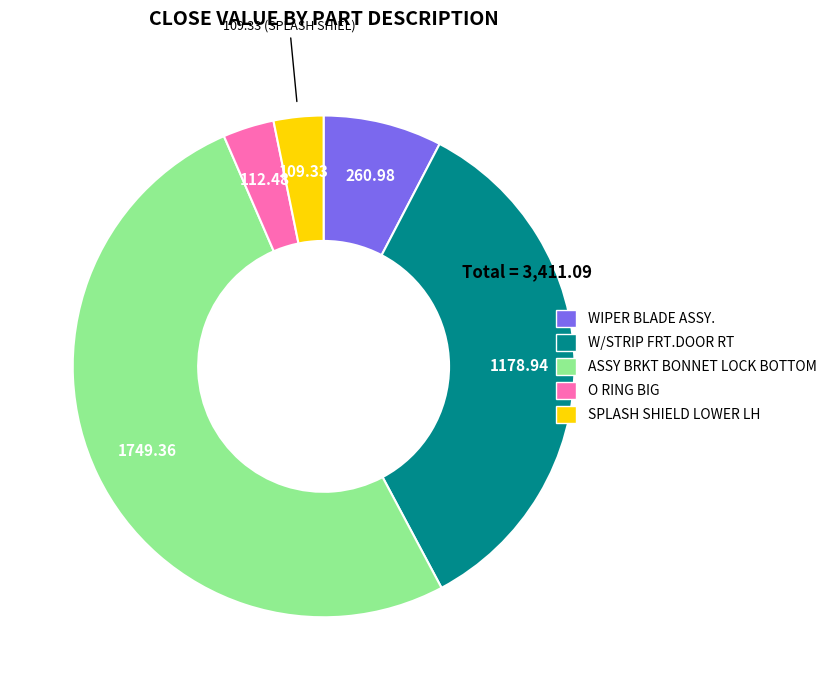

What is the largest slice in the pie chart?

ASSY BRKT BONNET LOCK BOTTOM